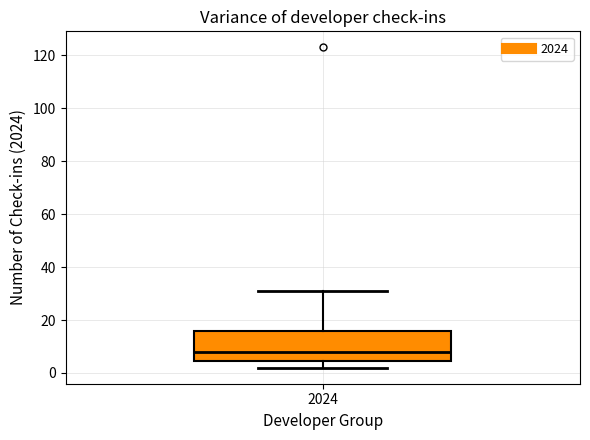

Where does the upper whisker of the box at x = 2024 end on the y-axis? The values are not printed on the chart, so give them approximately, as read against the axis.

32